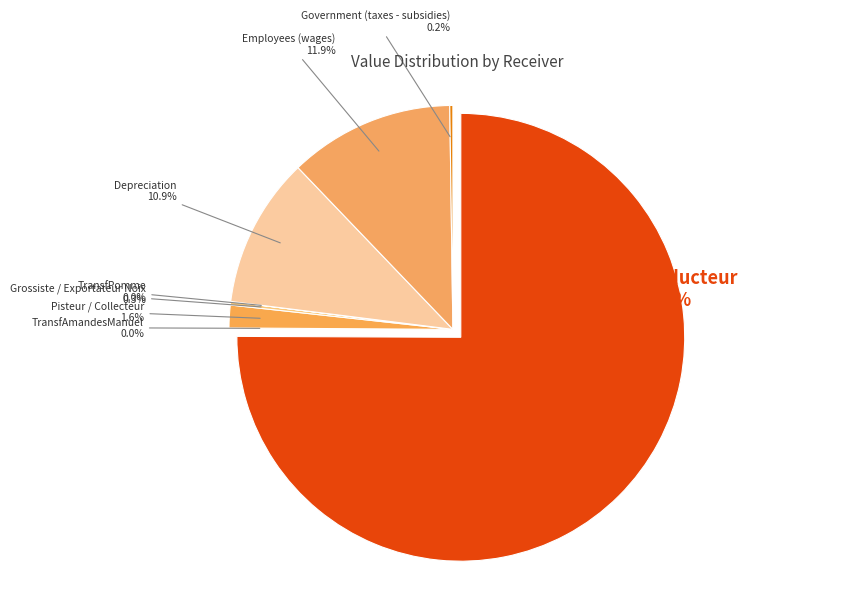

What is the change in value from Pisteur / Collecteur to Grossiste / Exportateur Noix?

-388886400.0